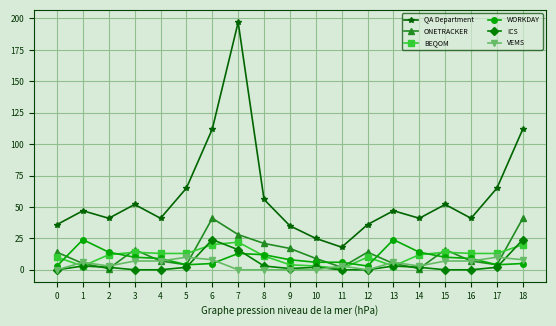

Is the value of ONETRACKER at 2 greater than the value of BEQOM at 10?

No